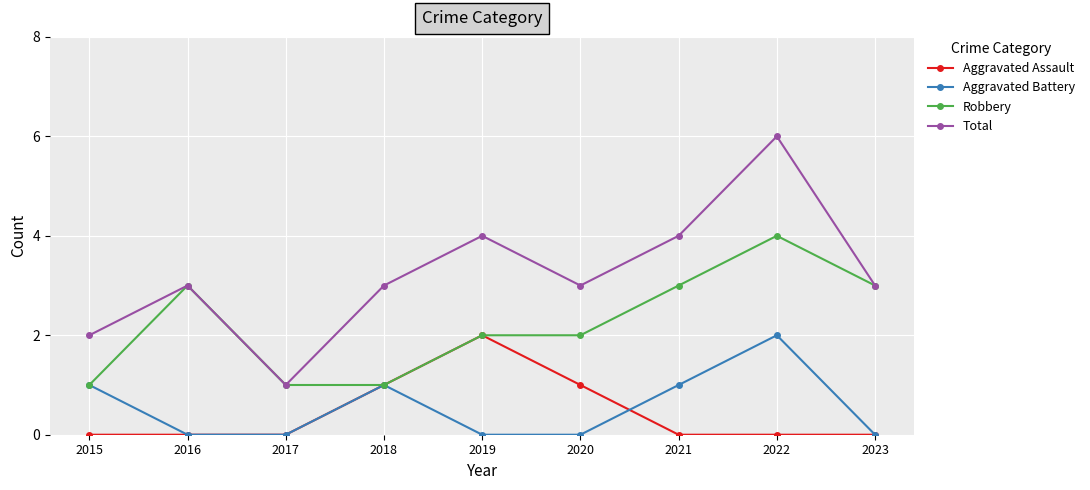

Reading left to right, list all the values displayed in this chart.

Aggravated Assault: 0	0	0	1	2	1	0	0	0
Aggravated Battery: 1	0	0	1	0	0	1	2	0
Robbery: 1	3	1	1	2	2	3	4	3
Total: 2	3	1	3	4	3	4	6	3